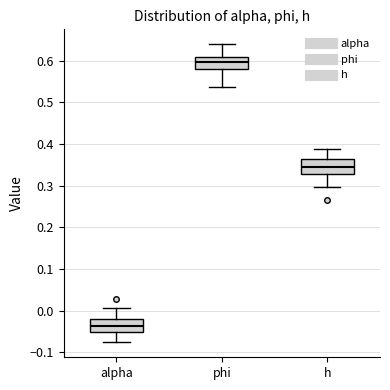

Reading left to right, transcribe this box plot: for each box, give where its median line is, the range the box spans, and where its two whiskers end, as read against the y-axis. The values are not printed on the chart, so give them approximately, as read against the axis.

alpha: median -0.04, box -0.05 to -0.02, whiskers -0.08 to 0.01
phi: median 0.60, box 0.58 to 0.61, whiskers 0.54 to 0.64
h: median 0.35, box 0.33 to 0.36, whiskers 0.30 to 0.39